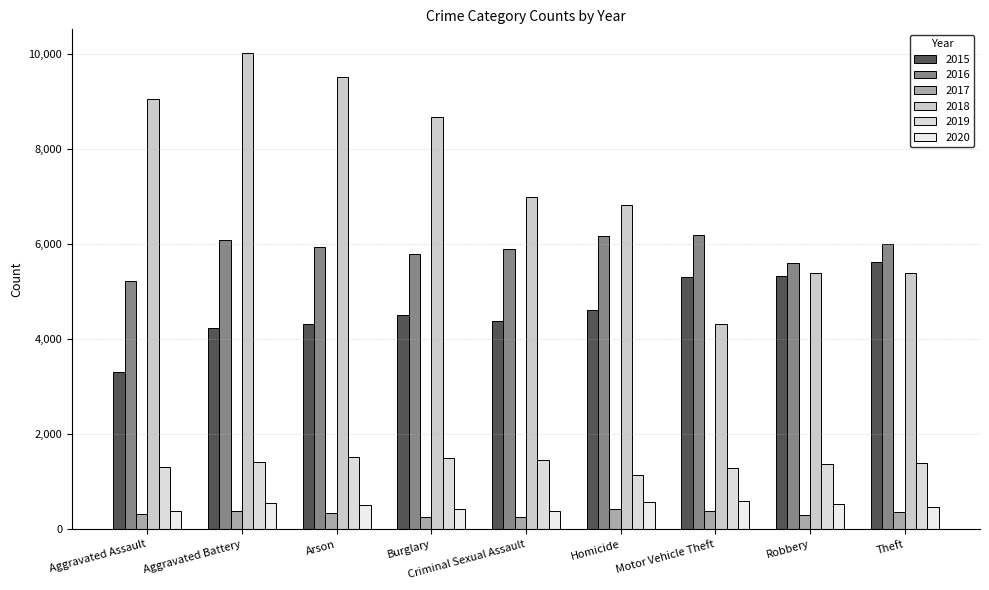

What is the value of the 2015 bar at the 4th from the left?

4505